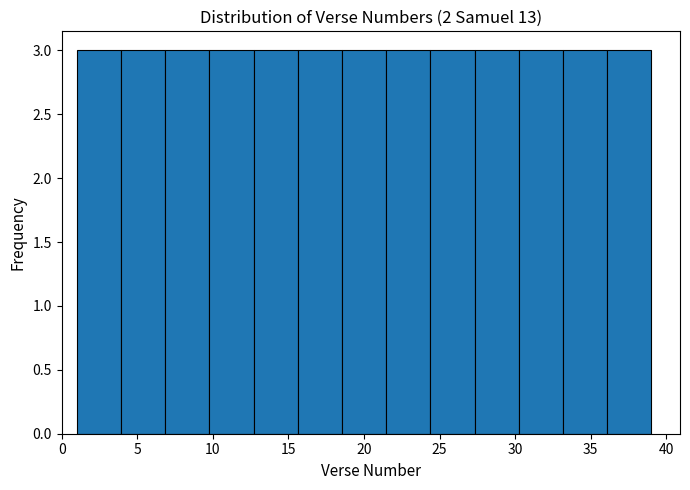

What is the height of the bar covering 7.0 to 10.0 on the x-axis? Neither the bar edges nor the heights are printed on the chart, so give them approximately, as read against the axes.

3